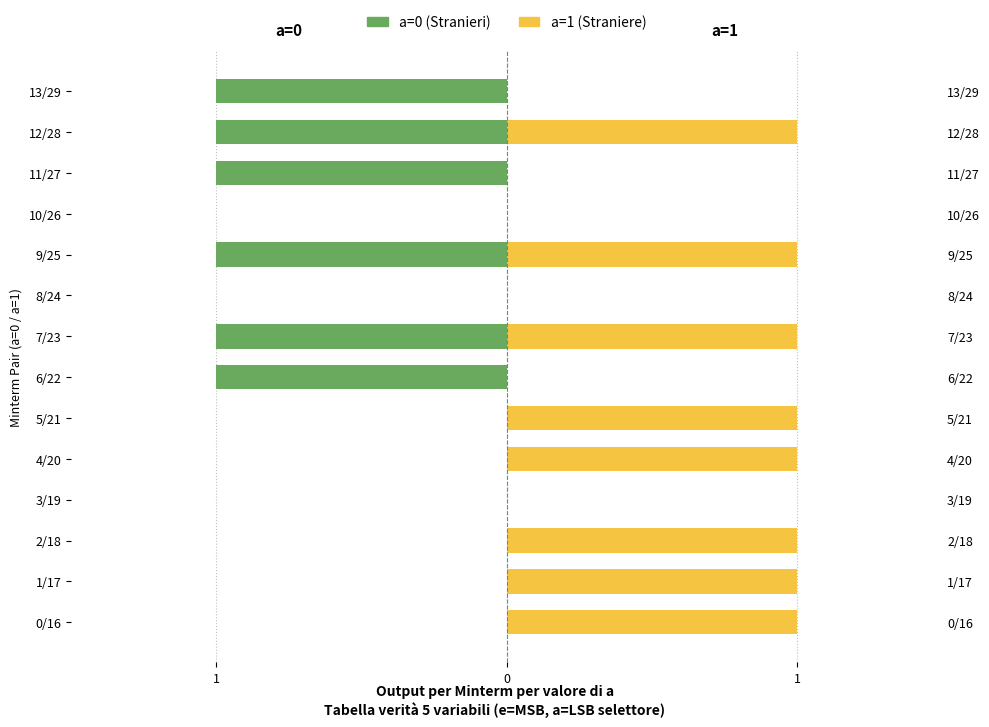

How many groups of bars are there?

14